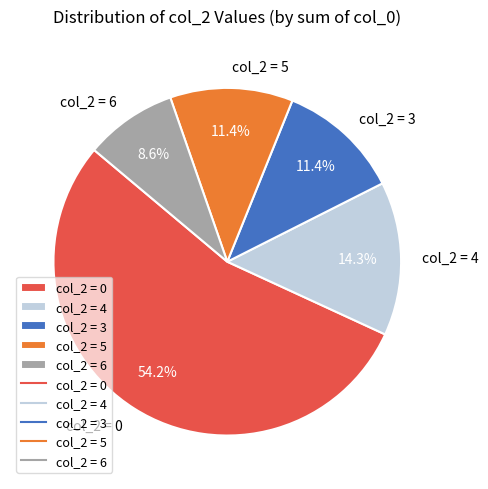

Does col_2 = 0 represent more than half of the total?

Yes